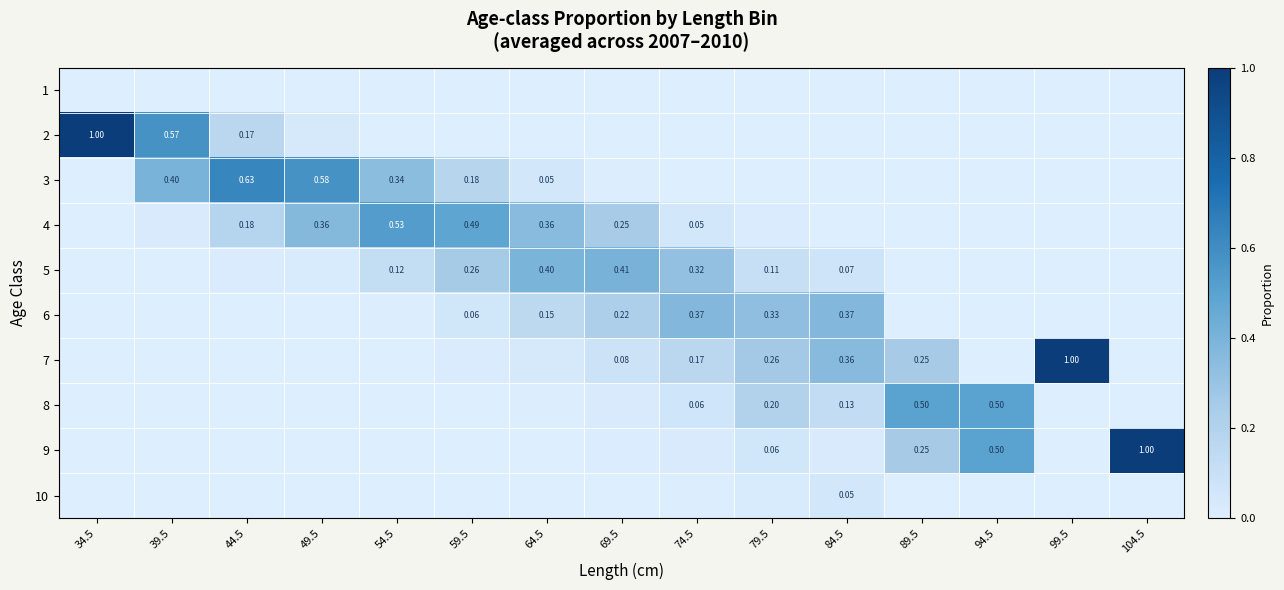

Is it true that 5 equals 0.0 at 99.5?

True